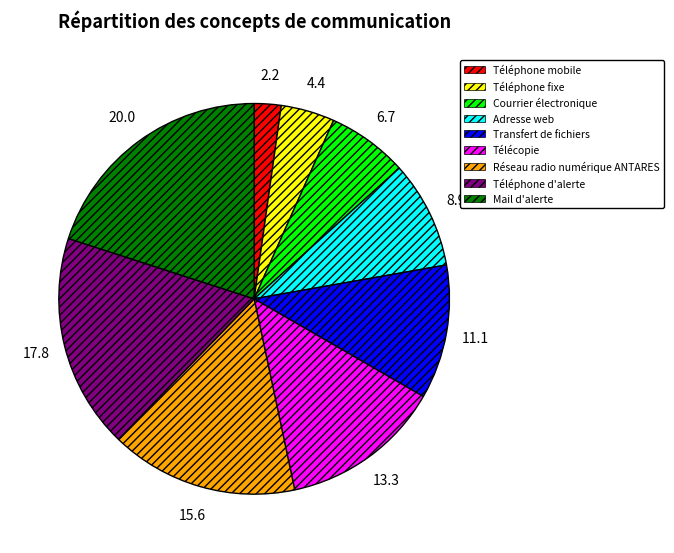

Is there any slice that represents more than half of the pie?

No